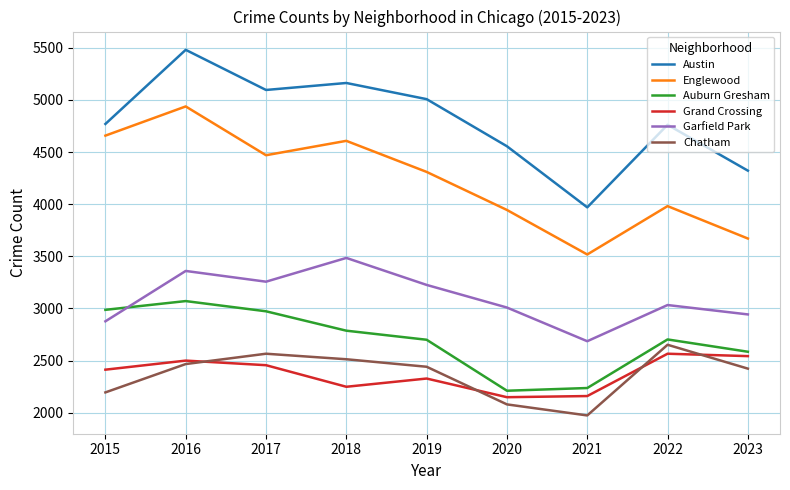

What is the minimum value shown in the chart?

1974